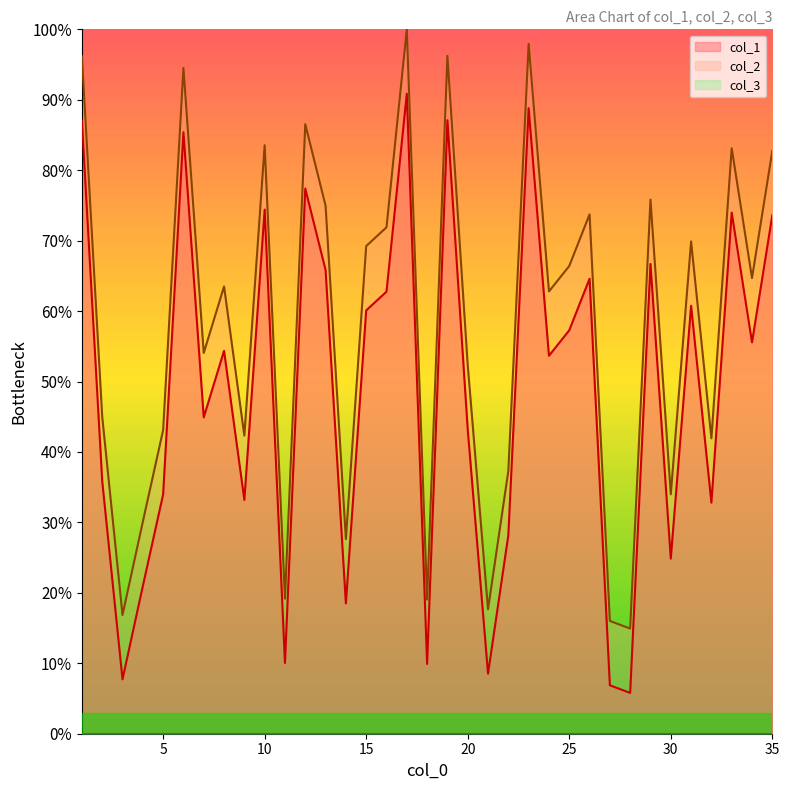

How many values in the col_2 series are below 63?

17